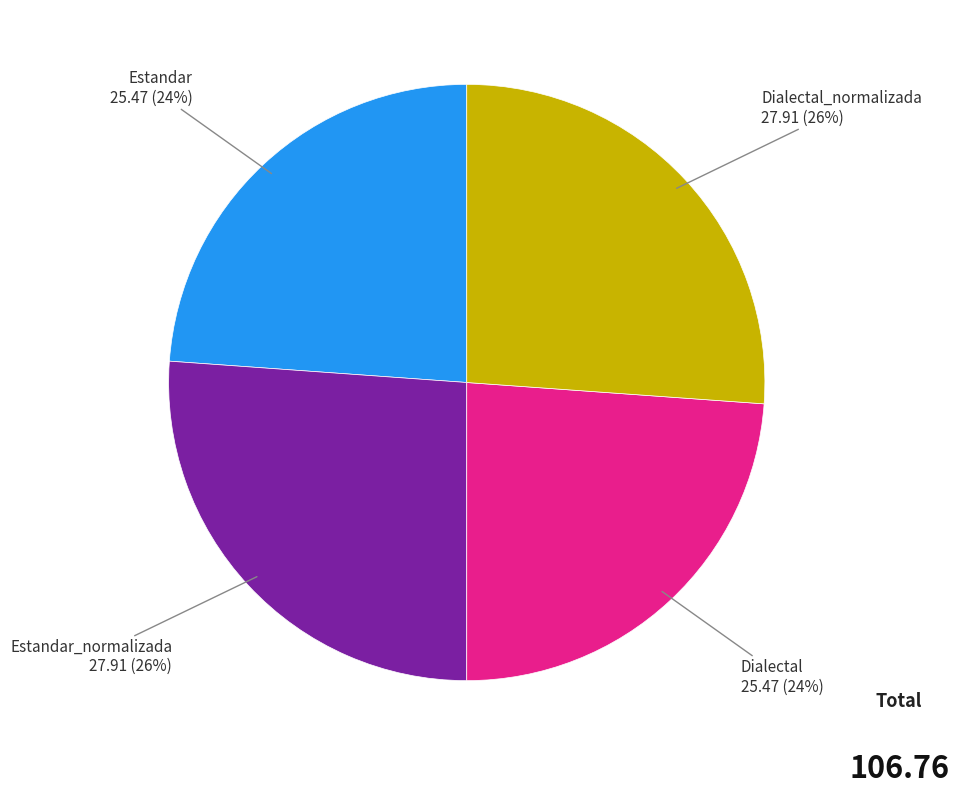

Combined, do Estandar_normalizada and Dialectal_normalizada account for over 50%?

Yes